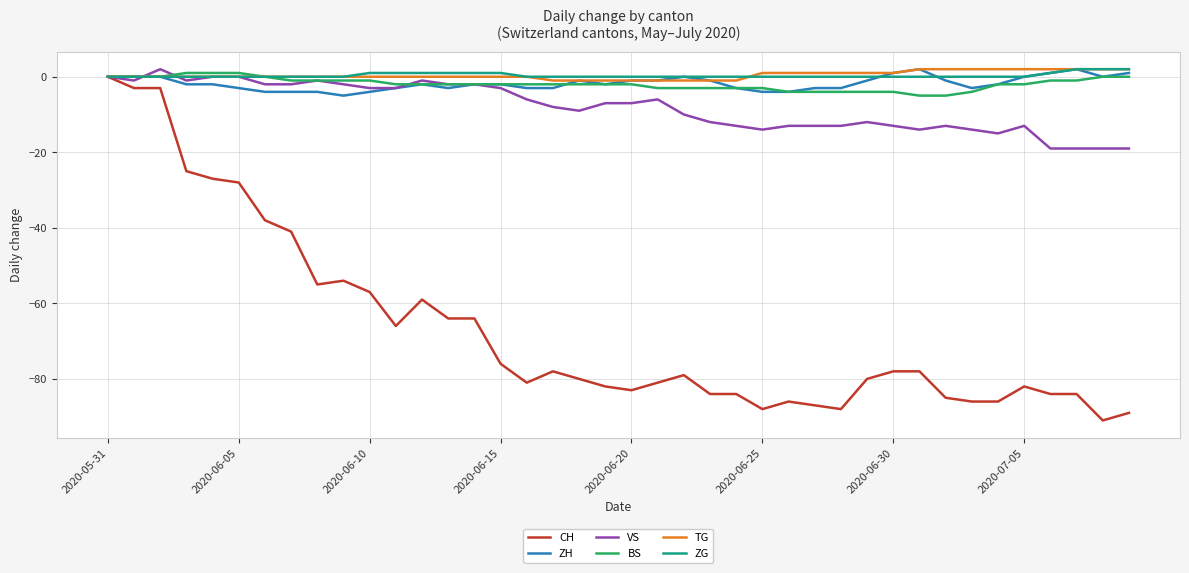

What is the lowest value of the BS series?

-5